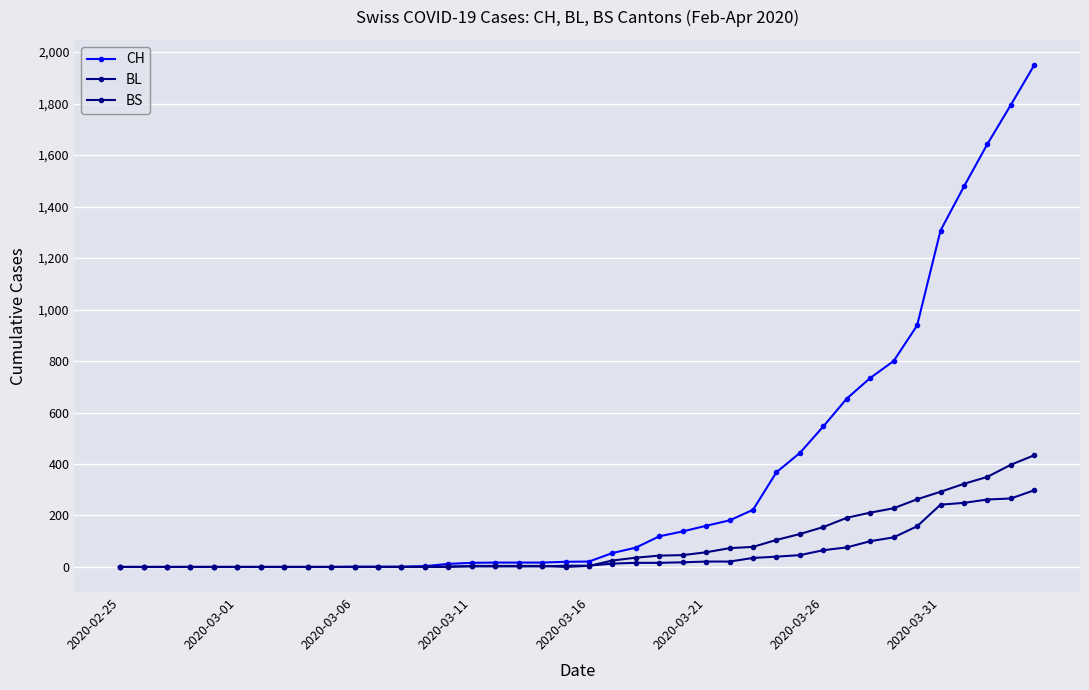

True or false: BL and CH cross at least once.

False